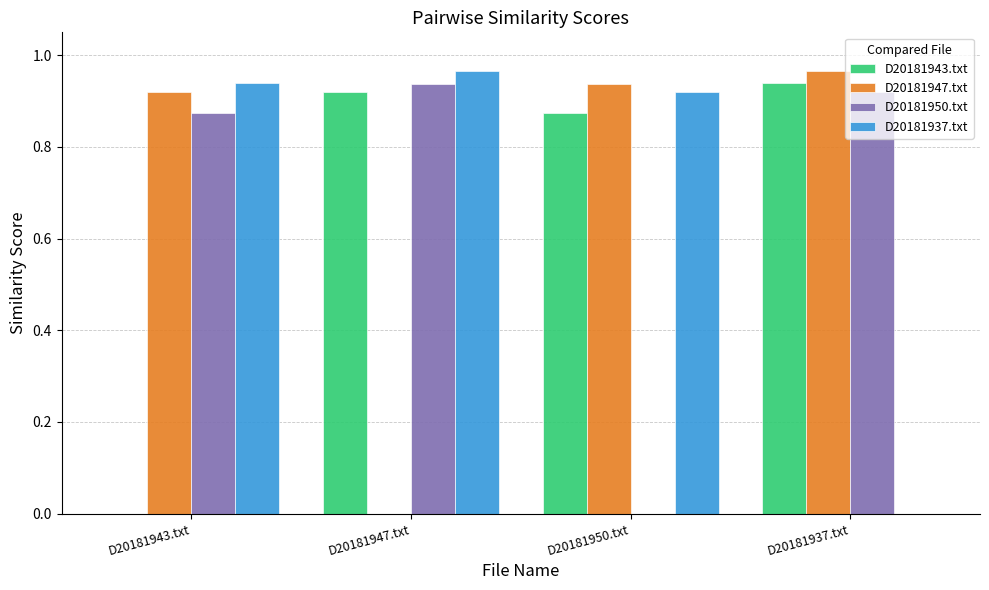

How many groups of bars are there?

4